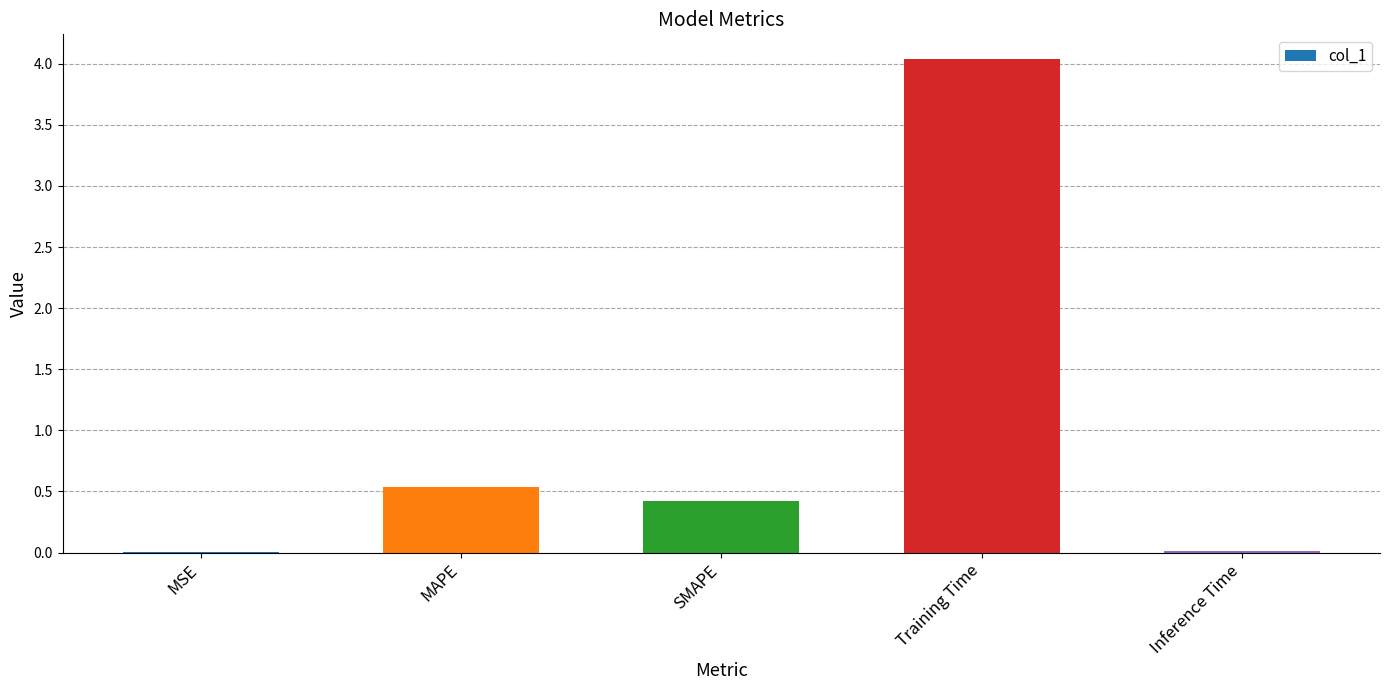

What is the greatest value displayed?

4.0